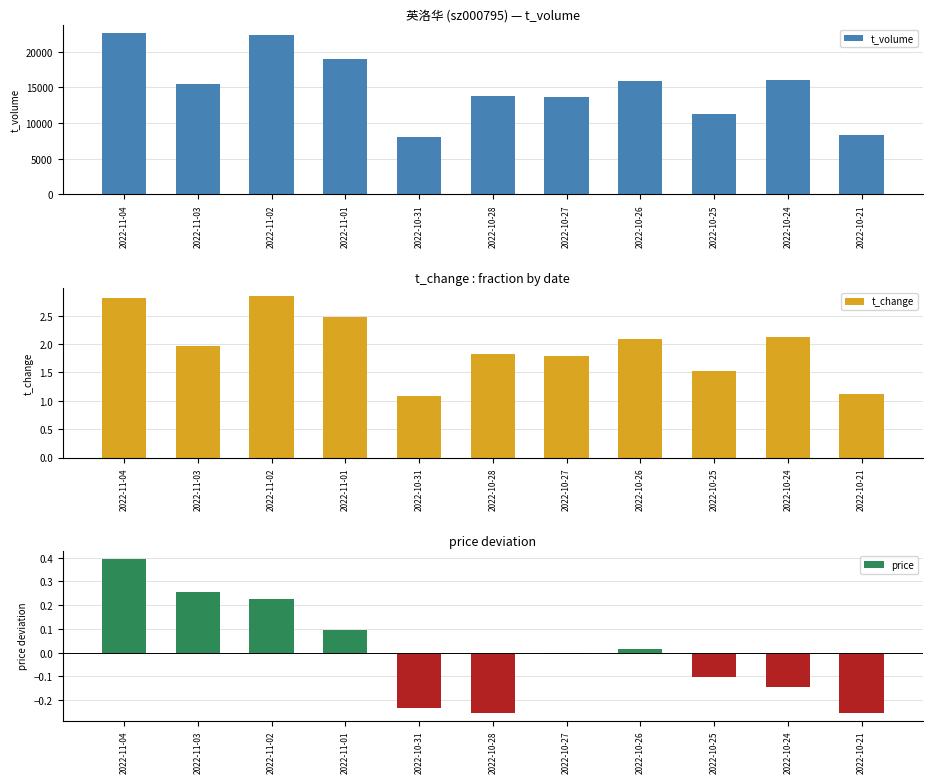

What is the label of the 11th bar from the left?

2022-10-21